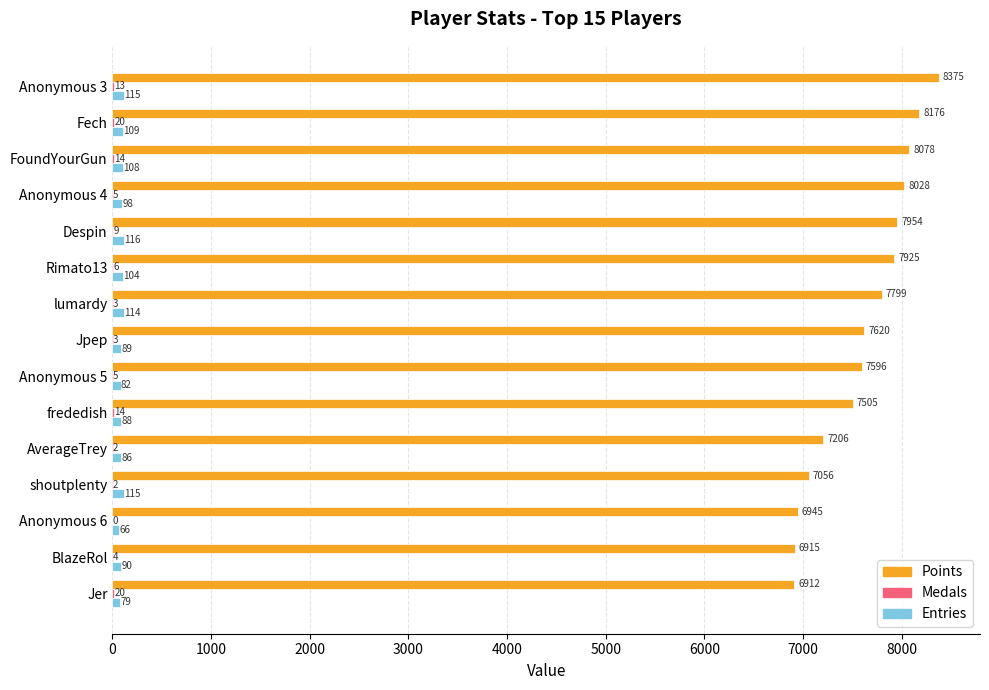

Between FoundYourGun and Jpep, which series saw the biggest shift?

Points